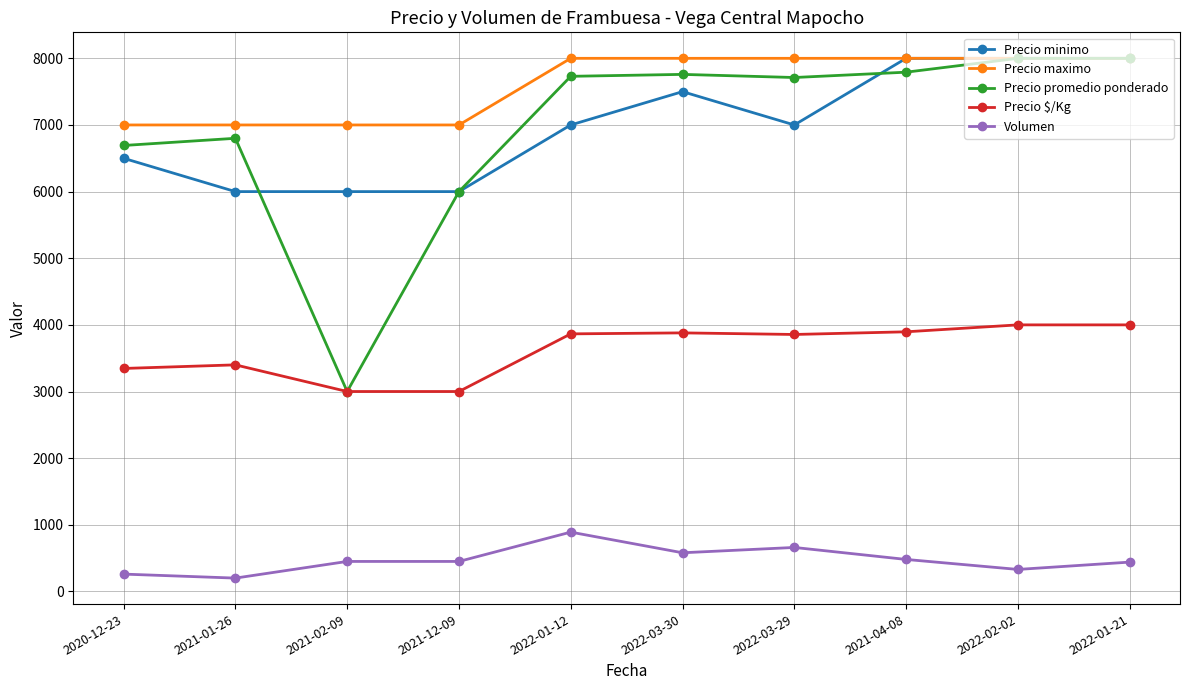

True or false: Volumen and Precio $/Kg cross at least once.

False